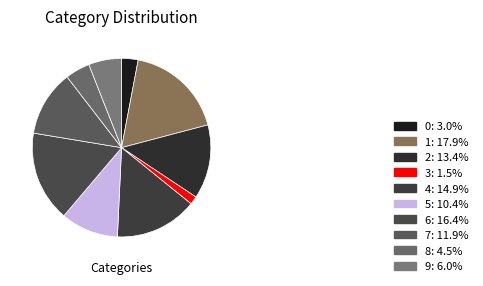

How many slices are in this pie chart?

10